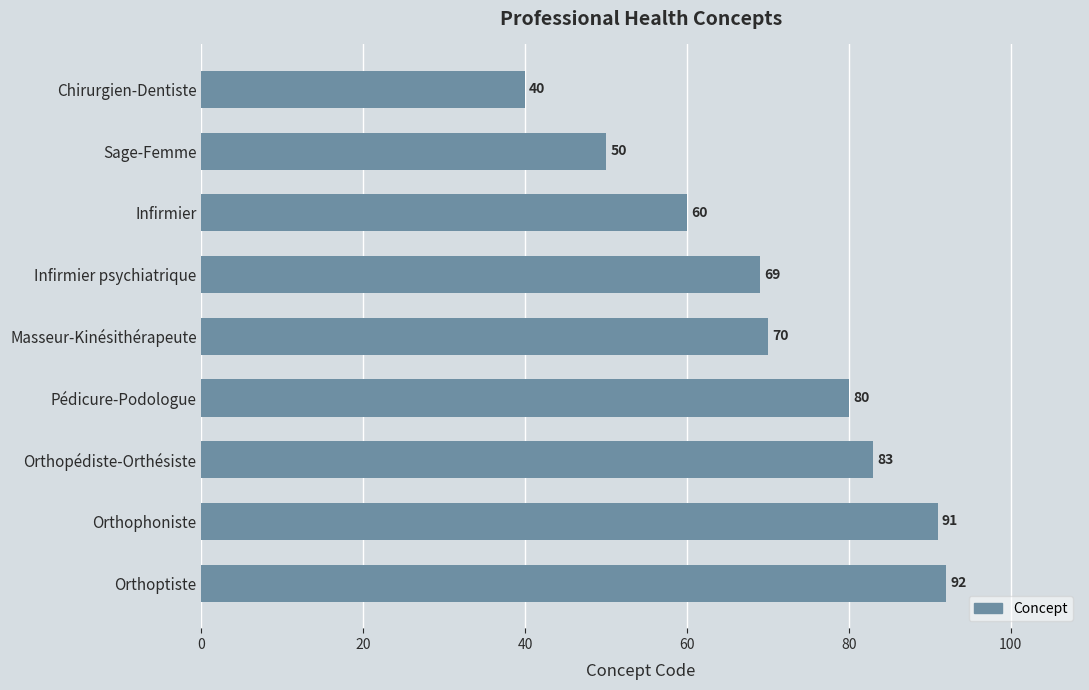

Is it true that the value at Orthophoniste is 141?

False